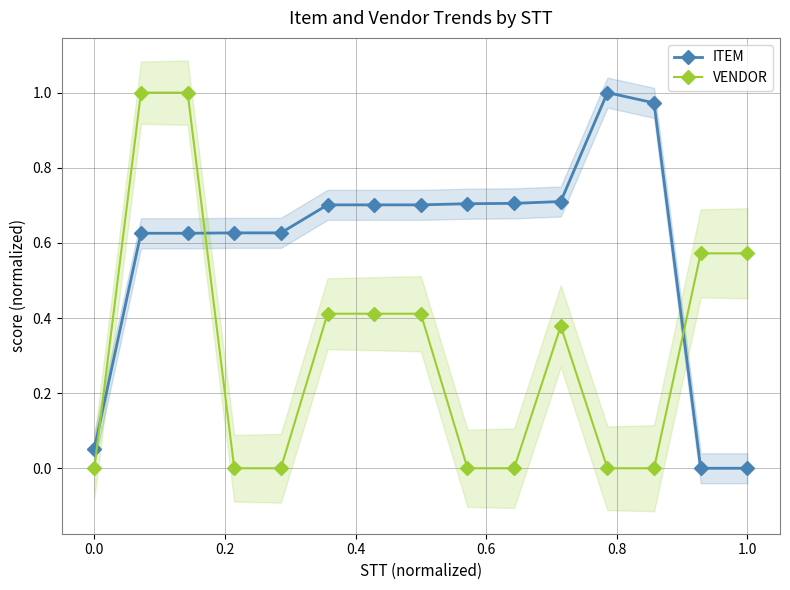

Reading left to right, extract all data points from this chart.

ITEM: 0.1	0.6	0.6	0.6	0.6	0.7	0.7	0.7	0.7	0.7	0.7	1.0	1.0	0.0	0.0
VENDOR: 0.0	1.0	1.0	0.0	0.0	0.4	0.4	0.4	0.0	0.0	0.4	0.0	0.0	0.6	0.6